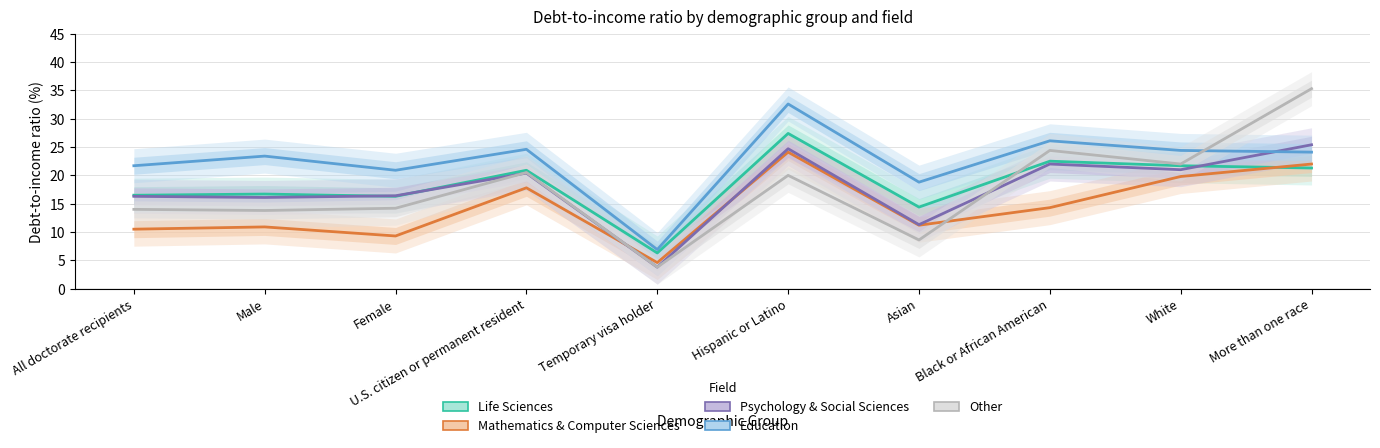

Does the chart display data point markers on the line(s)?

No